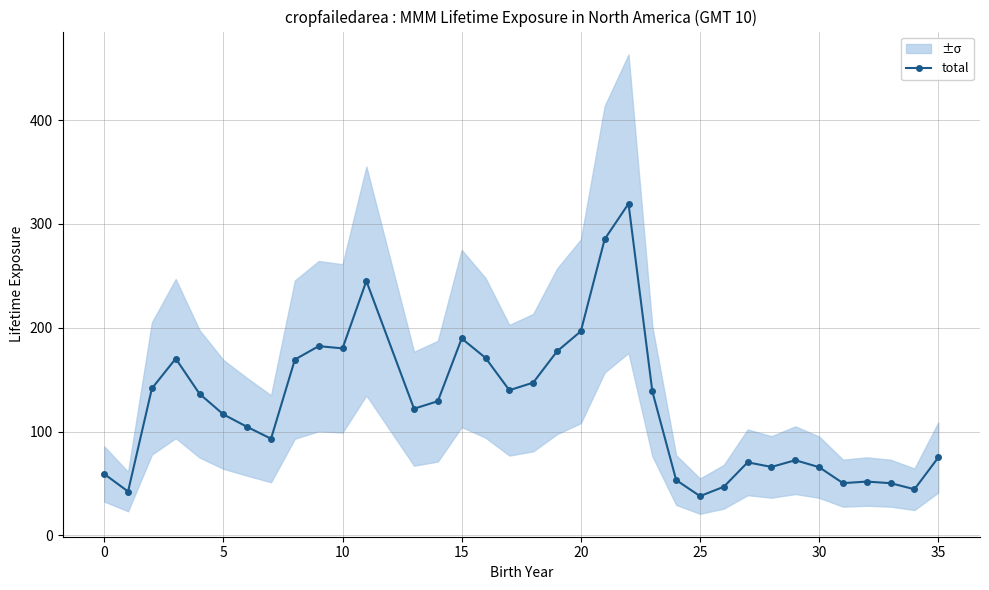

What is the lowest value of the total series?

37.8